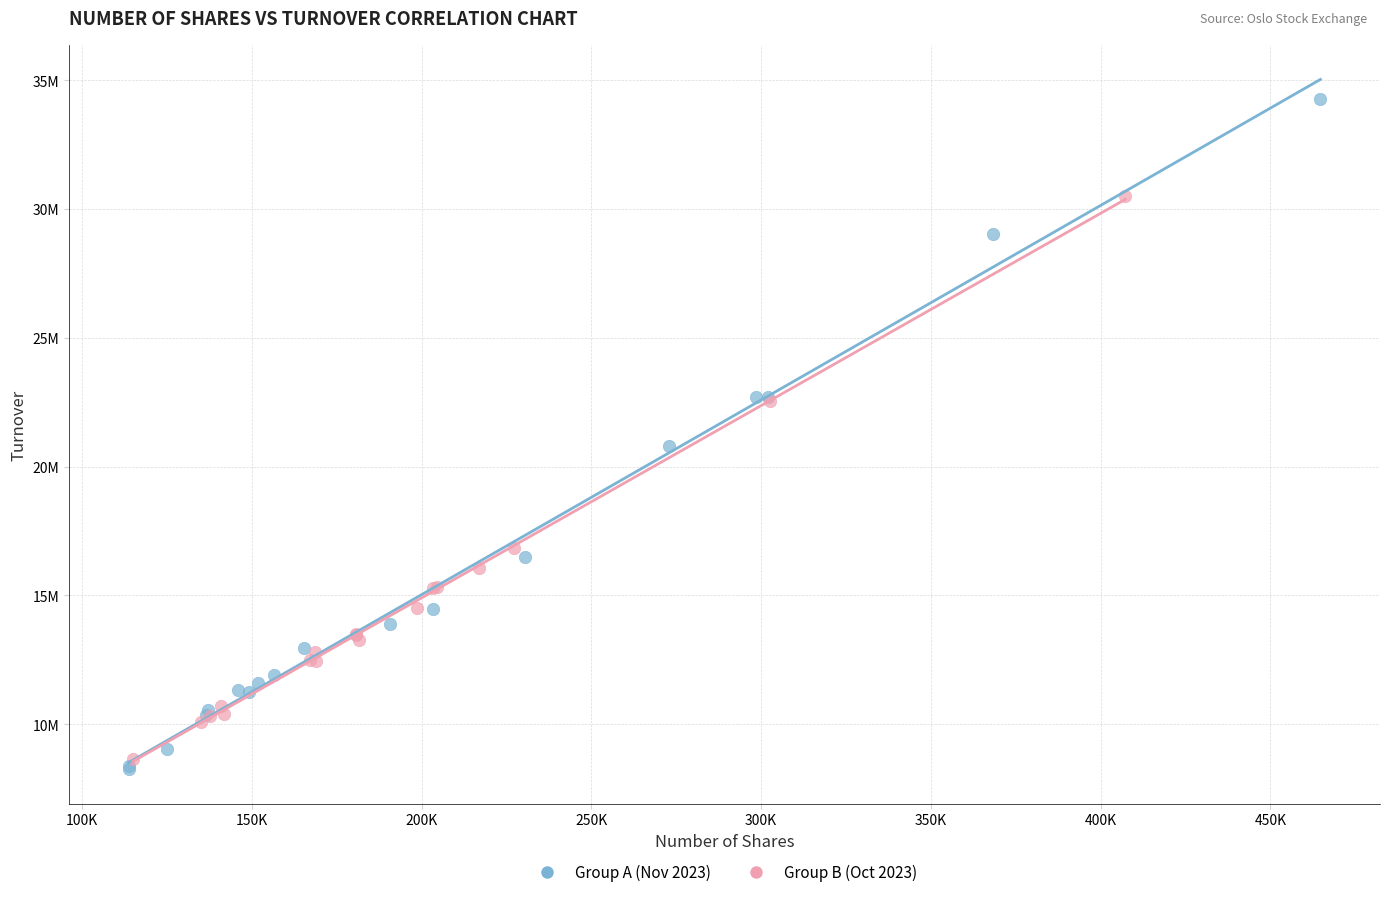

Which series has the largest Y range (max minus min)?

Group A (Nov 2023)